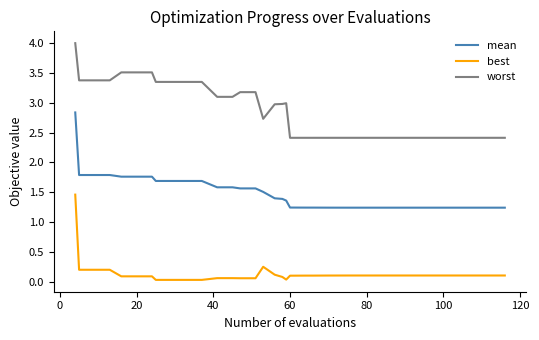

Which series has the largest total across all categories?

worst